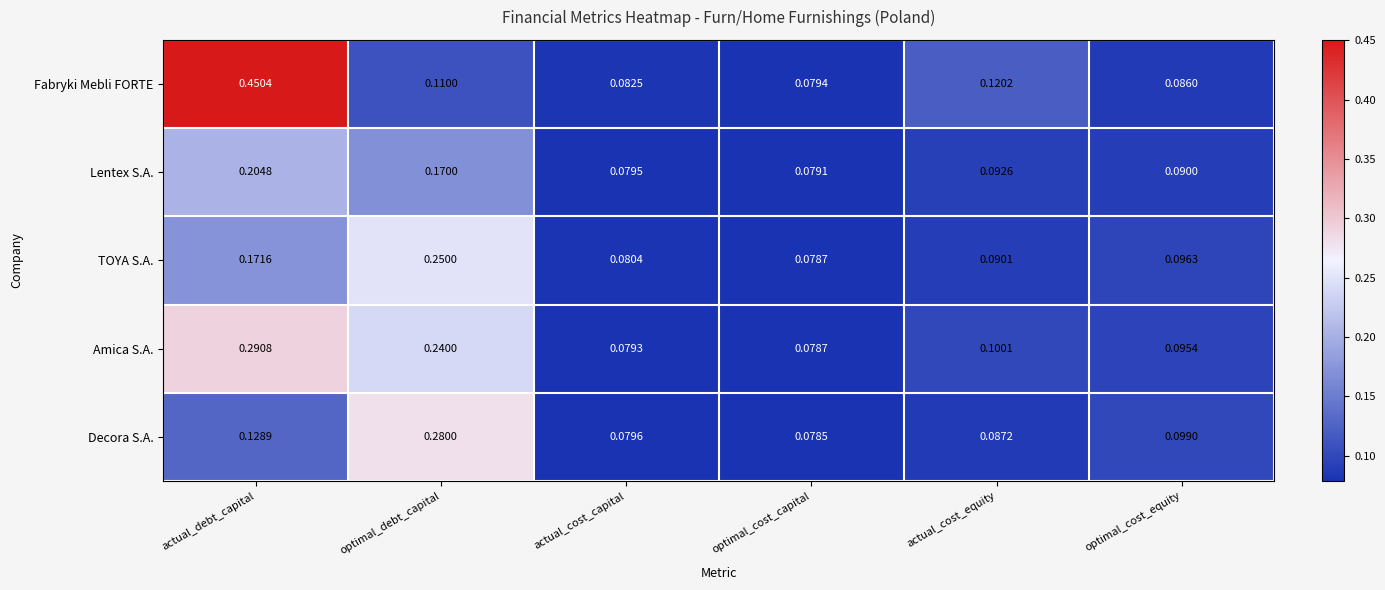

Which series has the largest total across all categories?

Fabryki Mebli FORTE